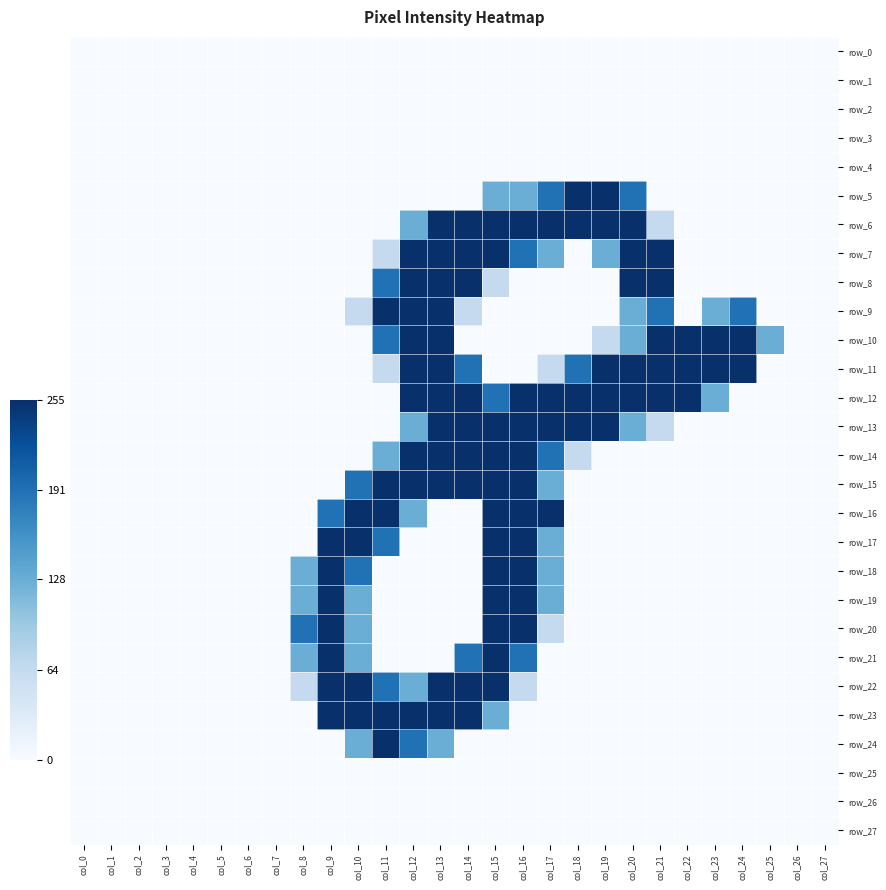

Which has a higher value, col_3 or col_5?

col_3